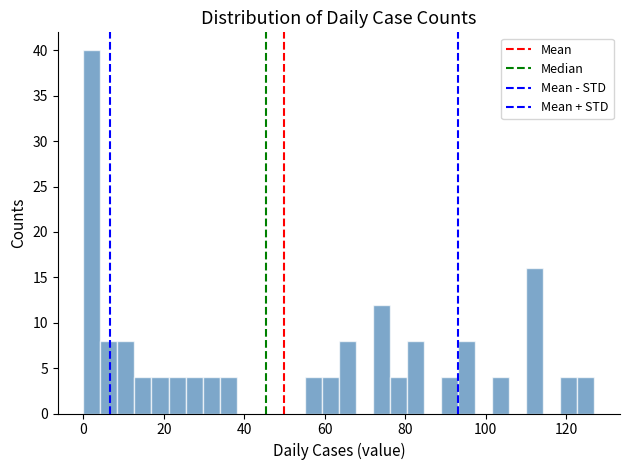

Around what value on the x-axis is the tallest bar? Give the approximate position of its centre, as read against the axis.

2